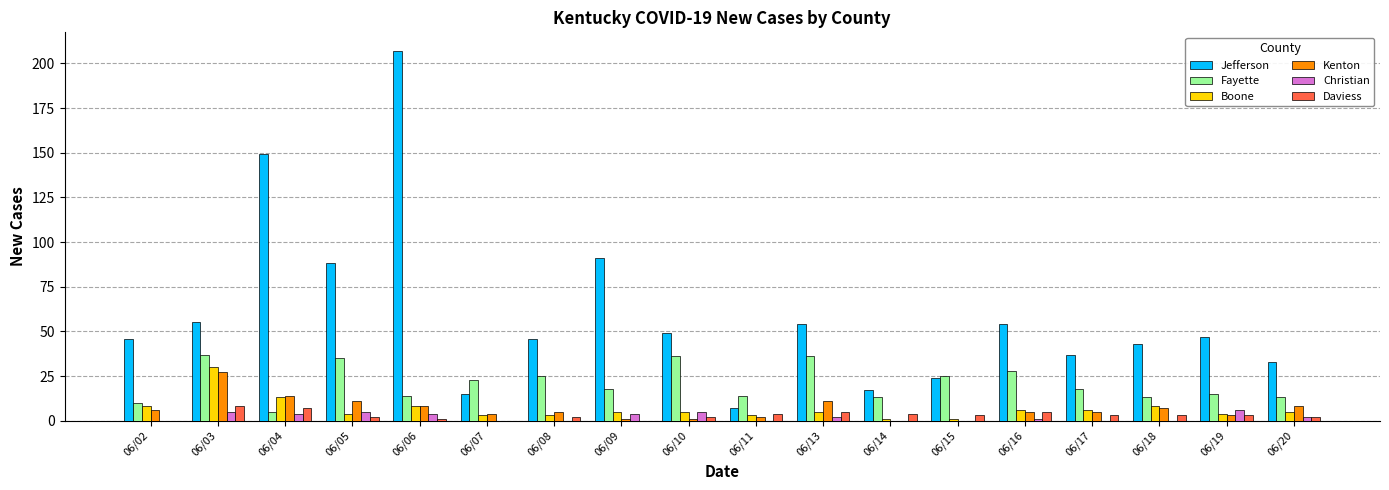

What is the sum of the Daviess values at 06/07 and 06/15?

3